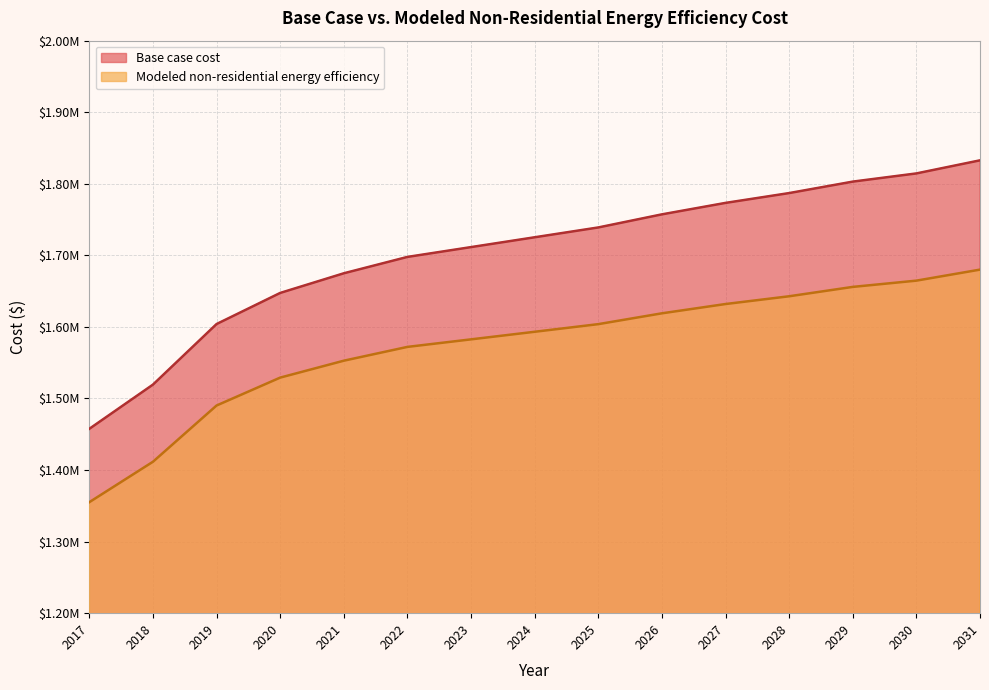

Does the chart display data point markers on the line(s)?

No